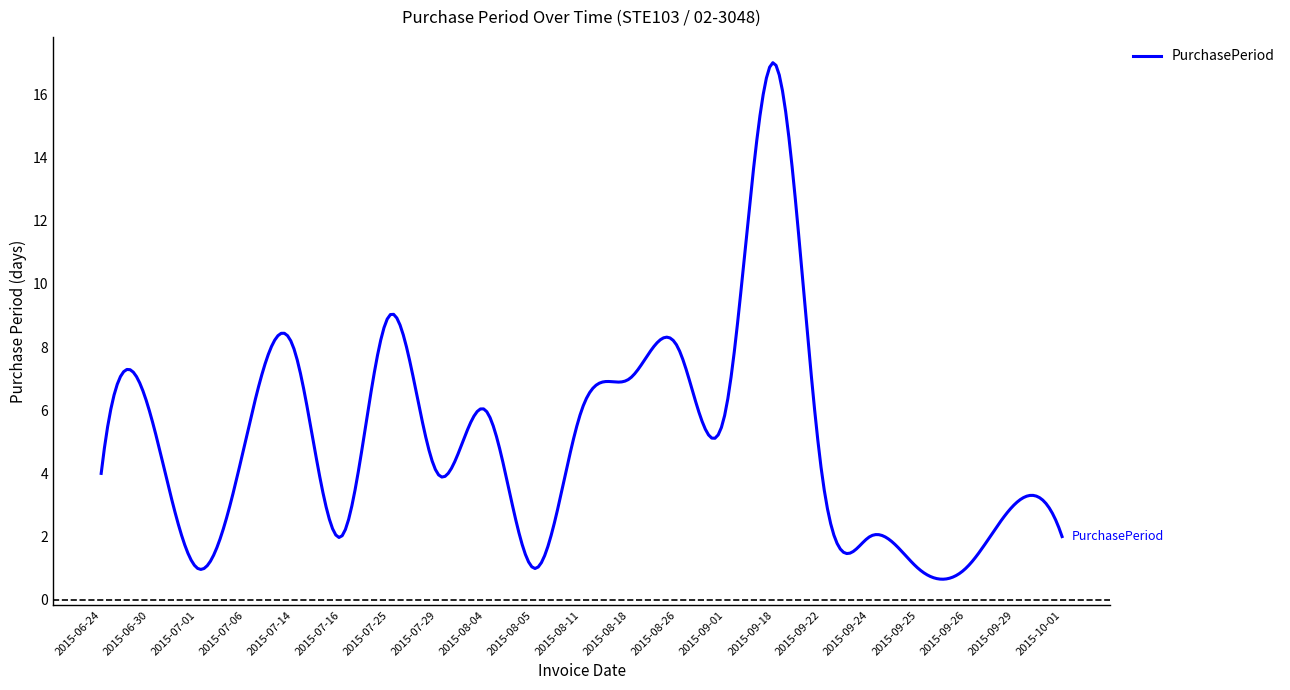

What is the difference between the maximum and minimum values?

16.4